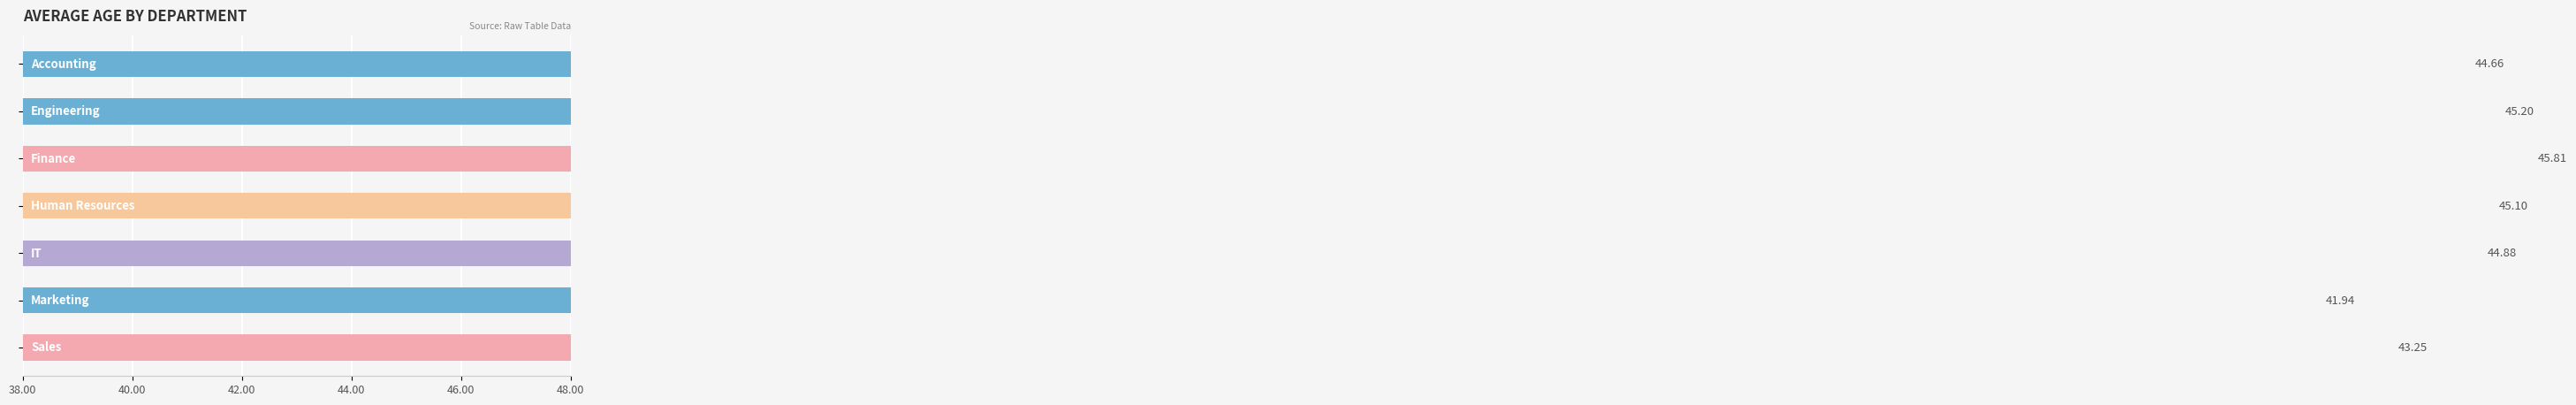

Reading left to right, what are all the values shown in this chart?

44.7	45.2	45.8	45.1	44.9	41.9	43.2